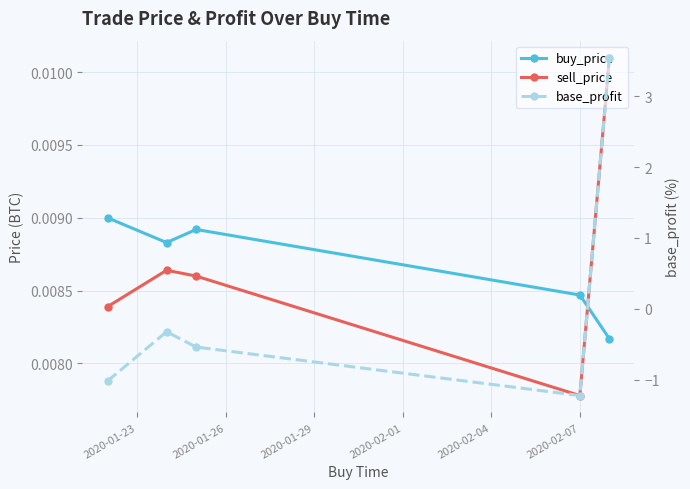

What position from the left is 2020-02-07?

4